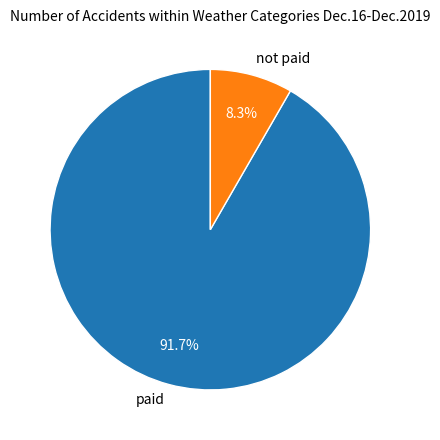

Is it true that not paid is 8% of the pie?

True